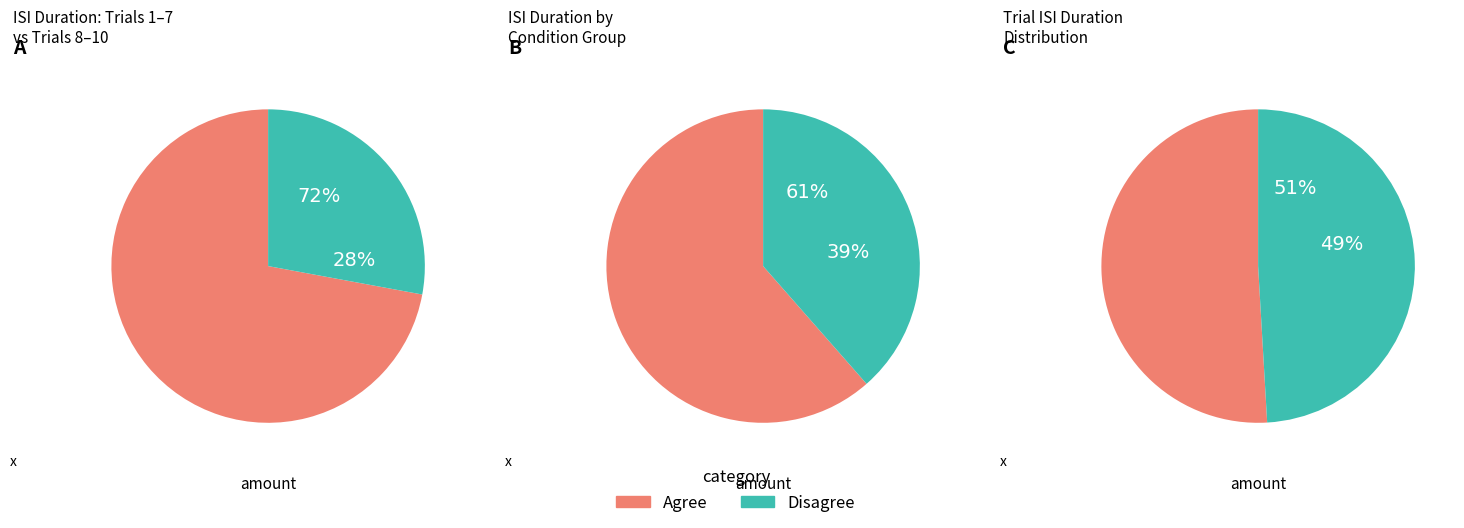

Is 5 the majority of the pie?

No